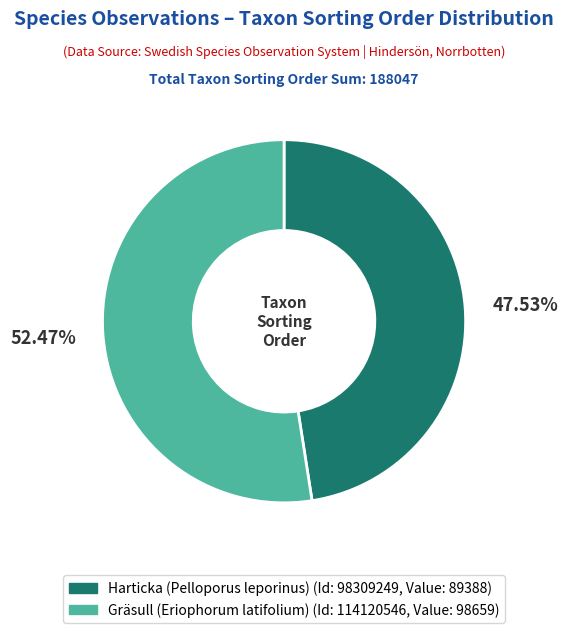

Does any single category account for the majority?

Yes